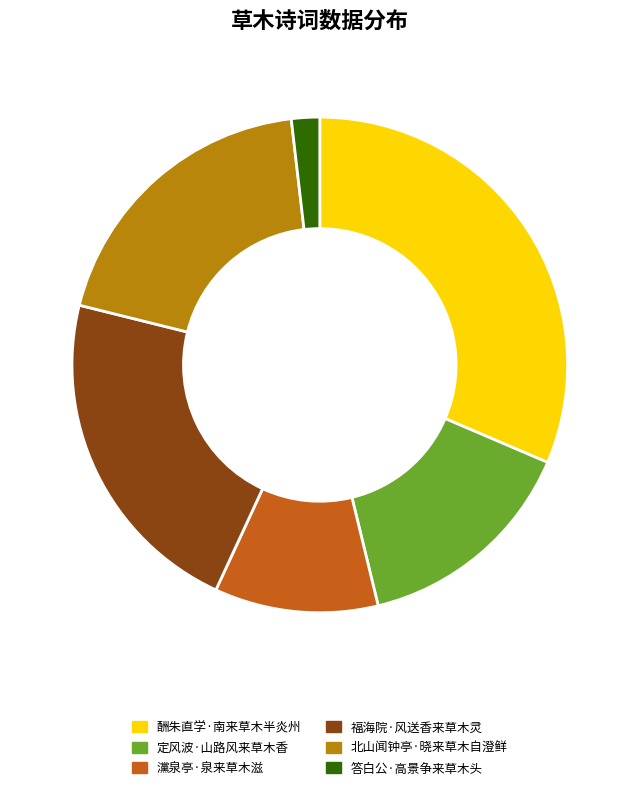

Is there a majority slice in this chart?

No